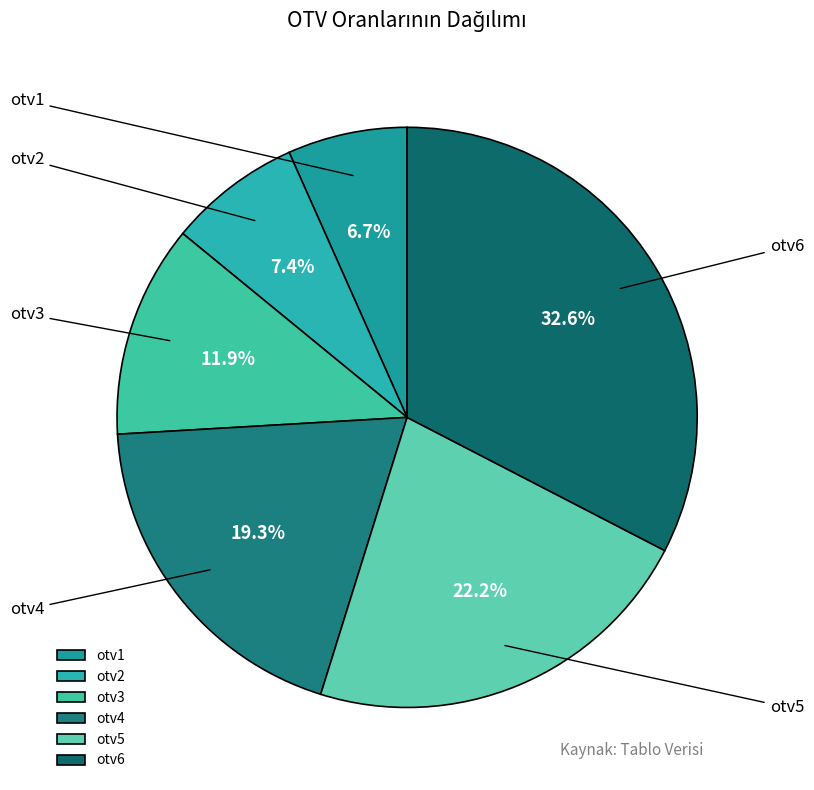

Does otv3 represent more than half of the total?

No